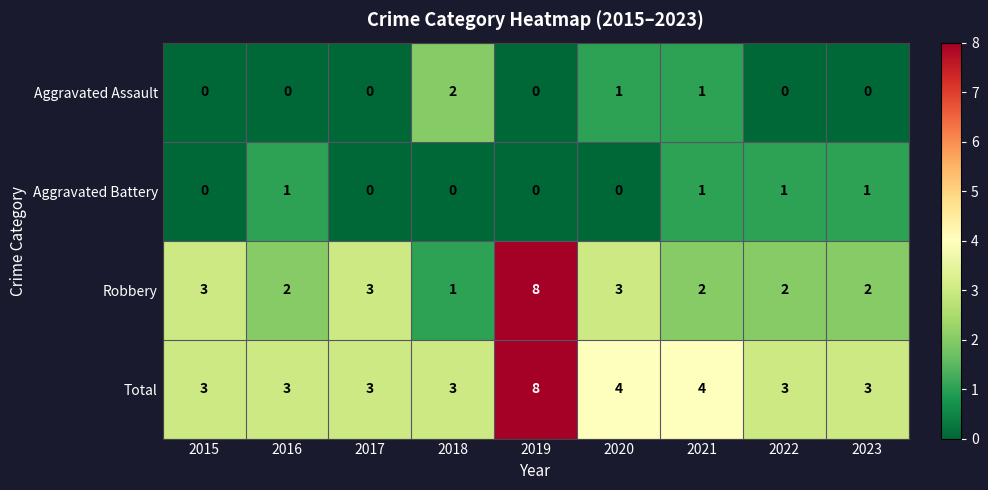

Is it true that Aggravated Assault equals 0 at 2015?

True